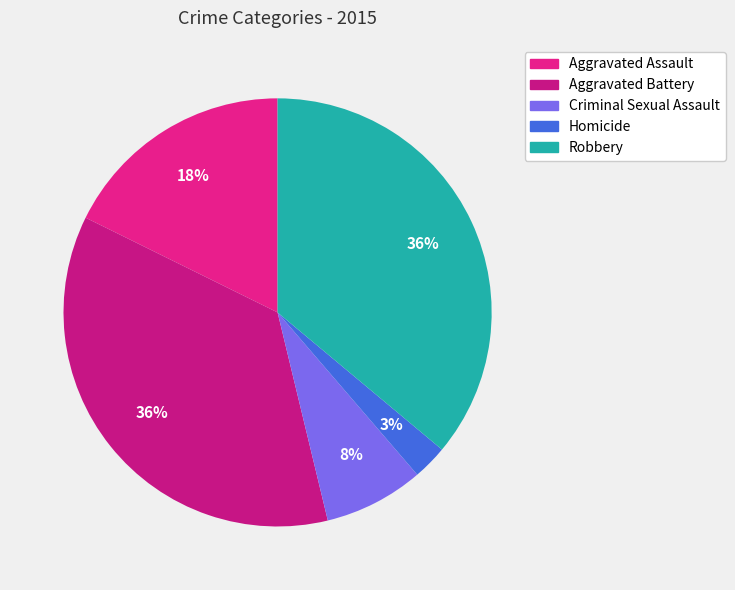

Between Aggravated Assault and Robbery, which is larger?

Robbery